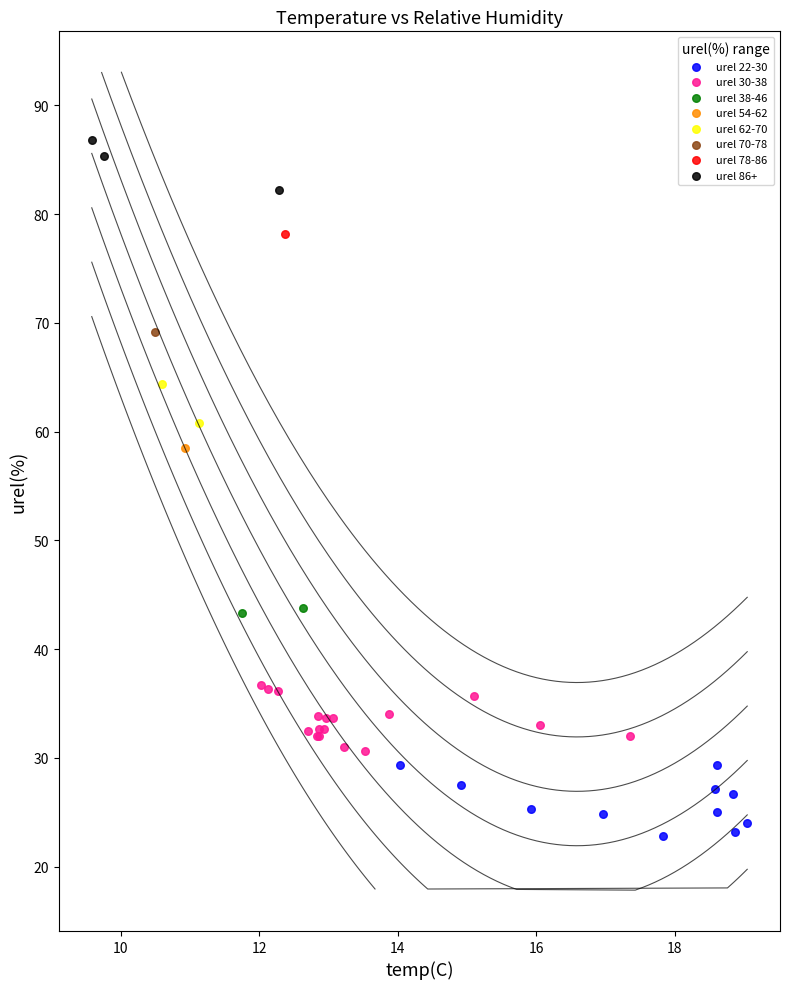

What are all the series names shown in the legend?

urel 22-30, urel 30-38, urel 38-46, urel 54-62, urel 62-70, urel 70-78, urel 78-86, urel 86+